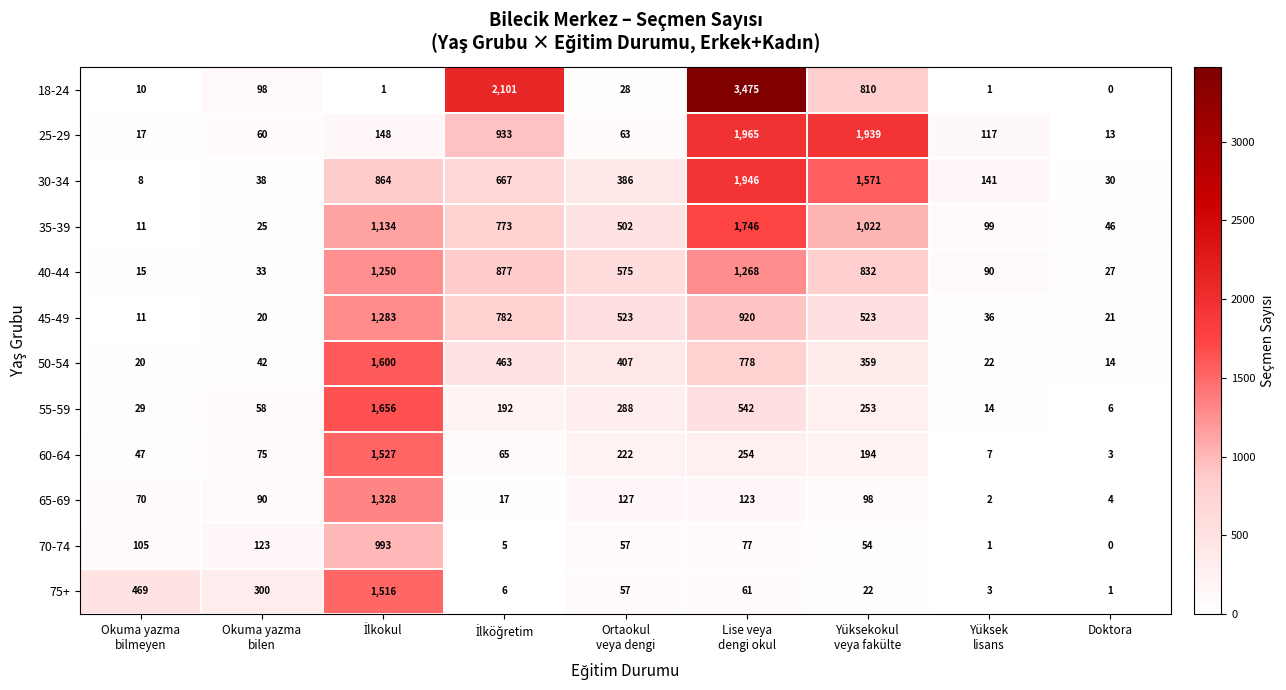

What is the average value of the 45-49 series?

458